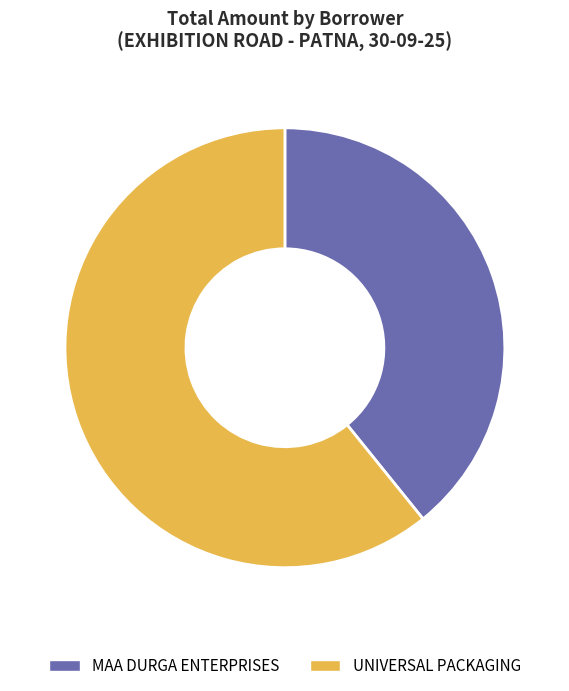

What is the largest slice in the pie chart?

UNIVERSAL PACKAGING